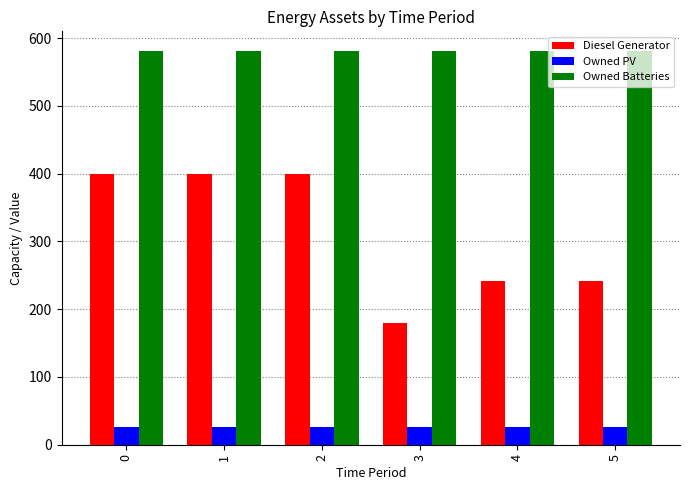

Reading left to right, extract all data points from this chart.

Diesel Generator: 400	400	400	179	241	241
Owned PV: 26	26	26	26	26	26
Owned Batteries: 581	581	581	581	581	581